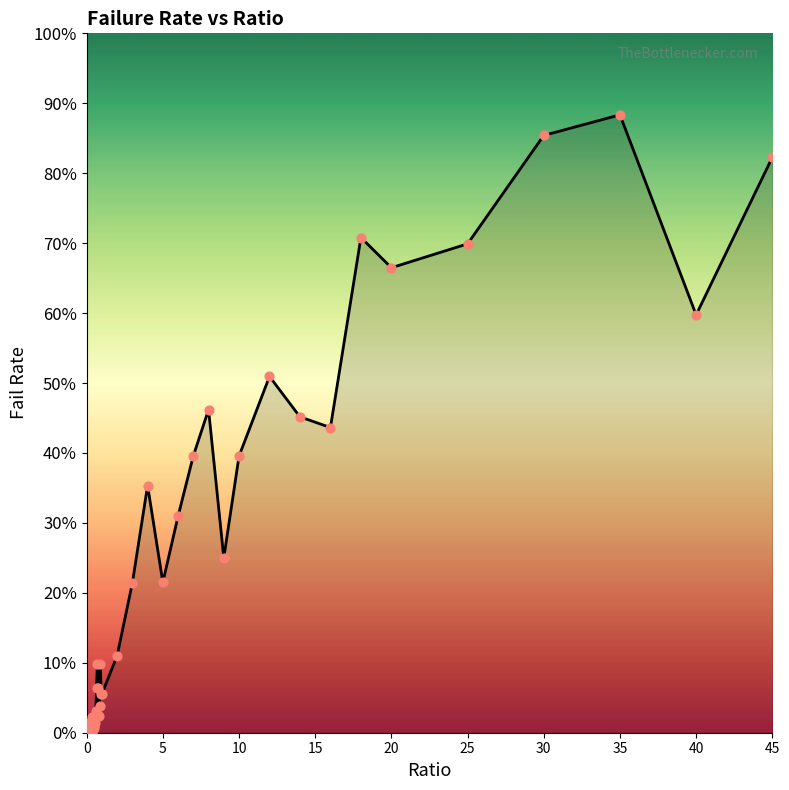

What is the difference between the maximum and minimum values?

88.4